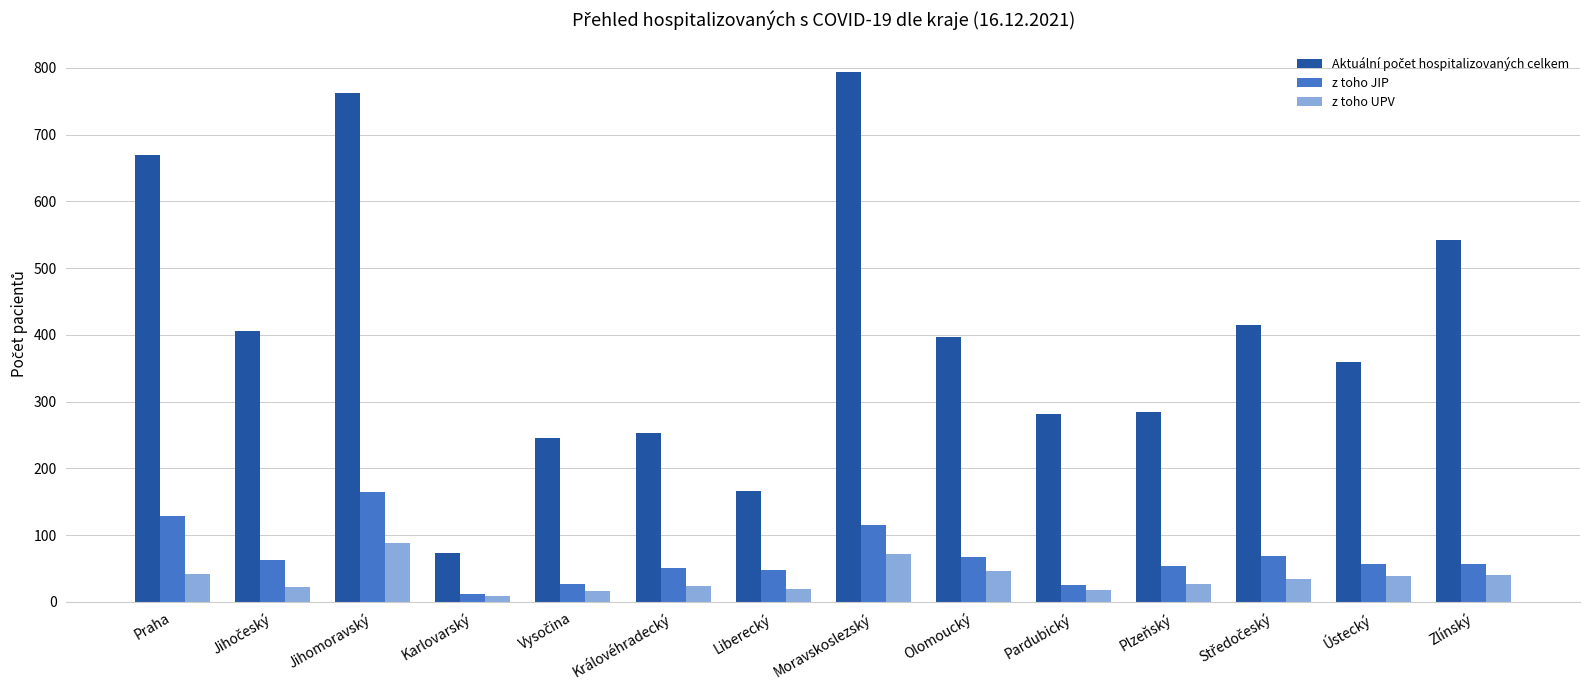

Does the chart contain any negative values?

No